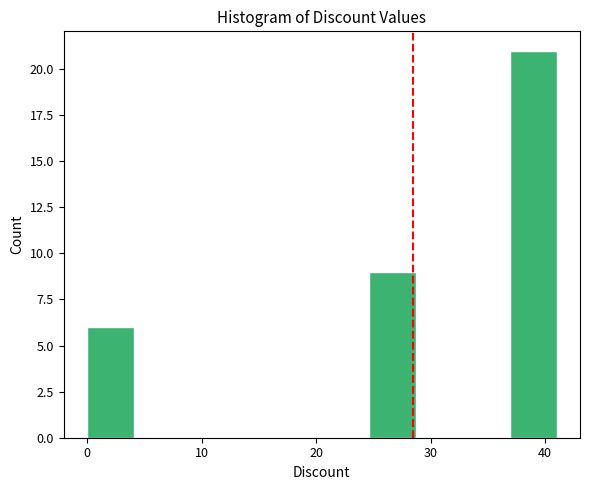

How tall is the bar that spans 36.9 to 41.0 on the x-axis? Neither the bar edges nor the heights are printed on the chart, so give them approximately, as read against the axes.

21